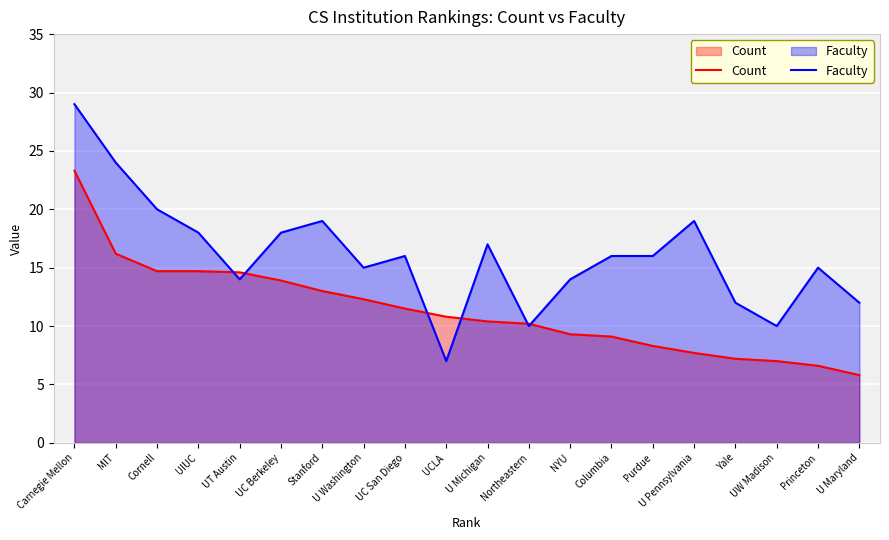

What position from the right is Columbia?

7